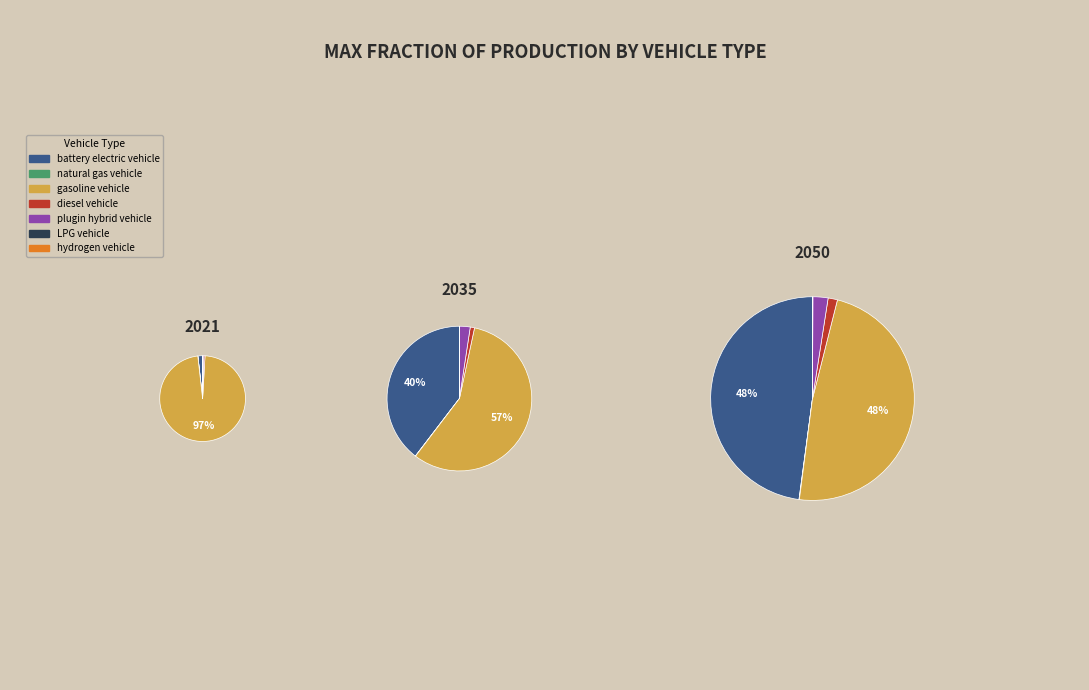

To the nearest percent, what is the difference between the largest and smallest slice percentages?

48%